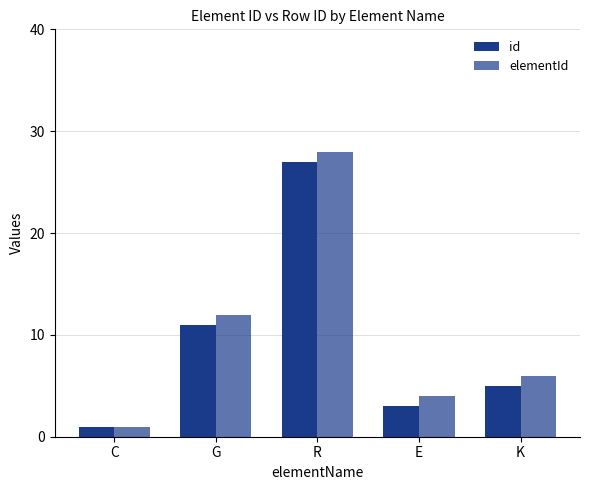

At which label does elementId reach its peak?

R